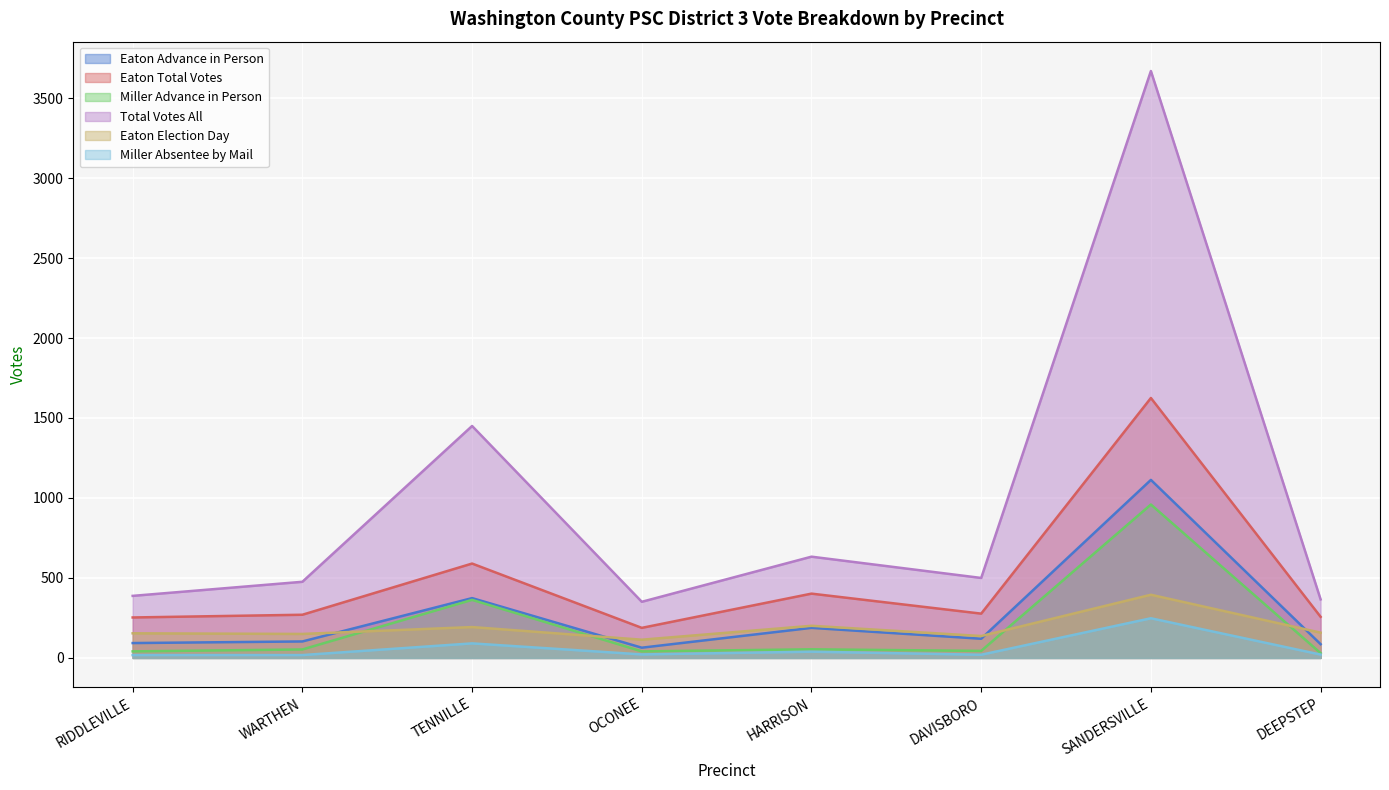

At which category does the chart reach its minimum across all series?

RIDDLEVILLE